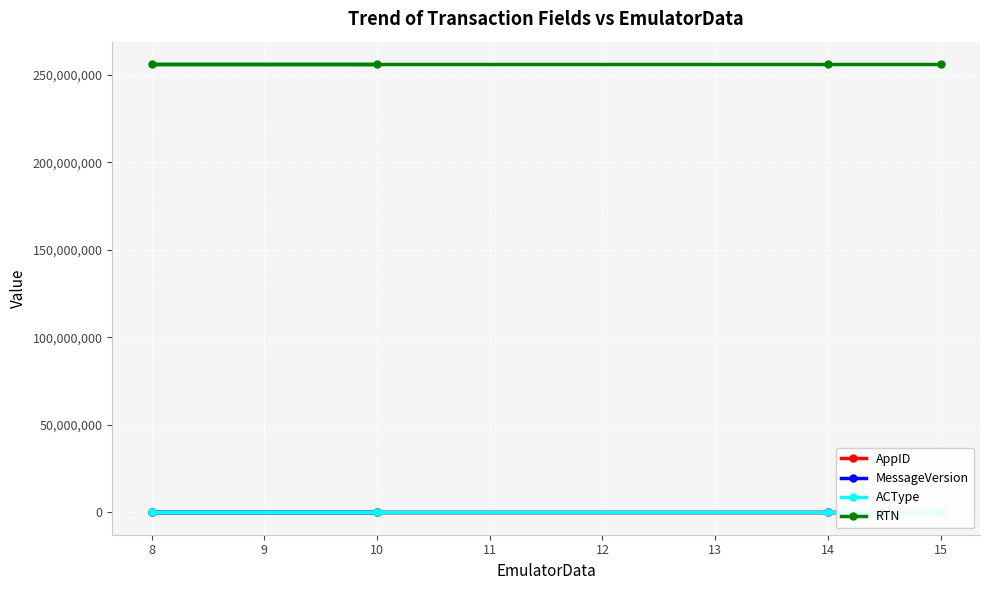

What is the maximum value shown in the chart?

256072691.0